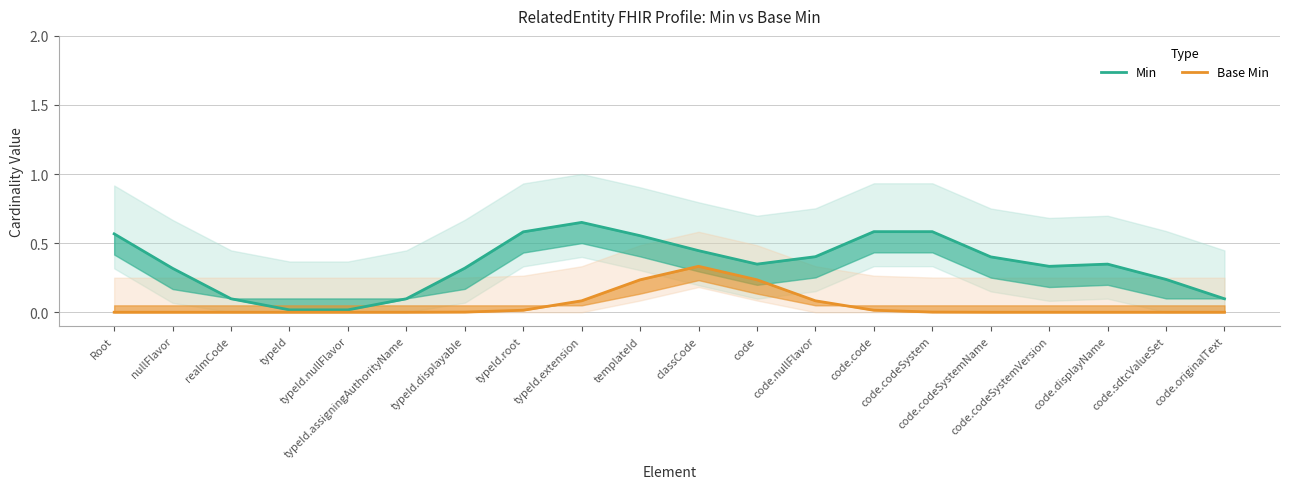

What is the spread (max minus min) of values at code.originalText?

0.1